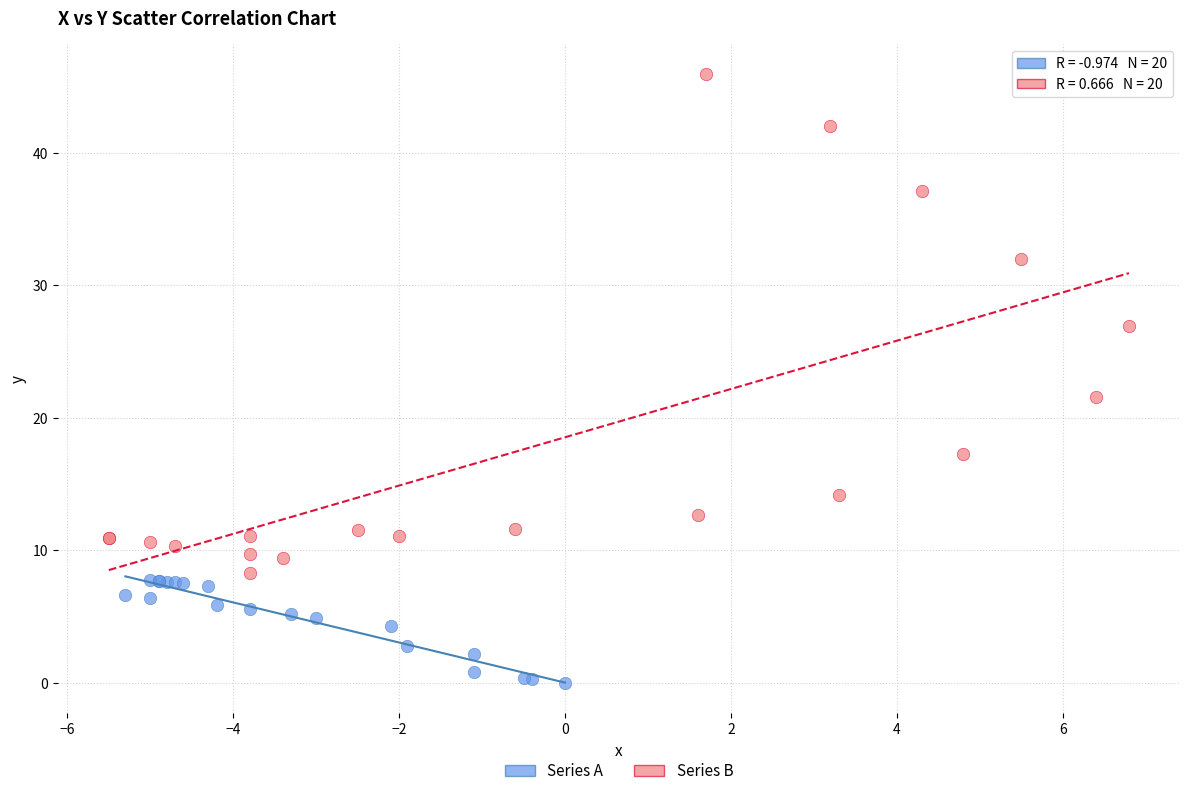

Which series has the largest Y range (max minus min)?

Series B